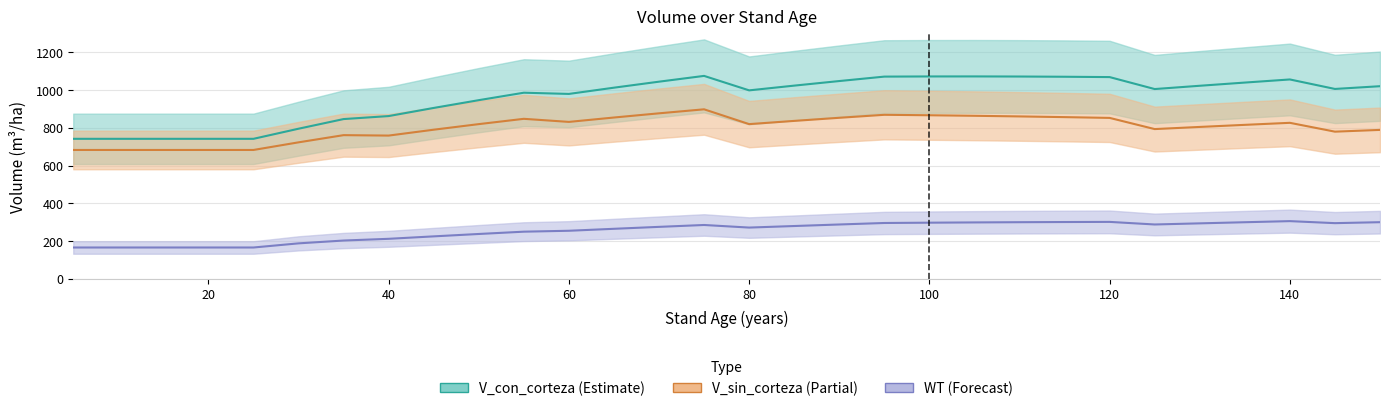

How many data points does each series have?

30